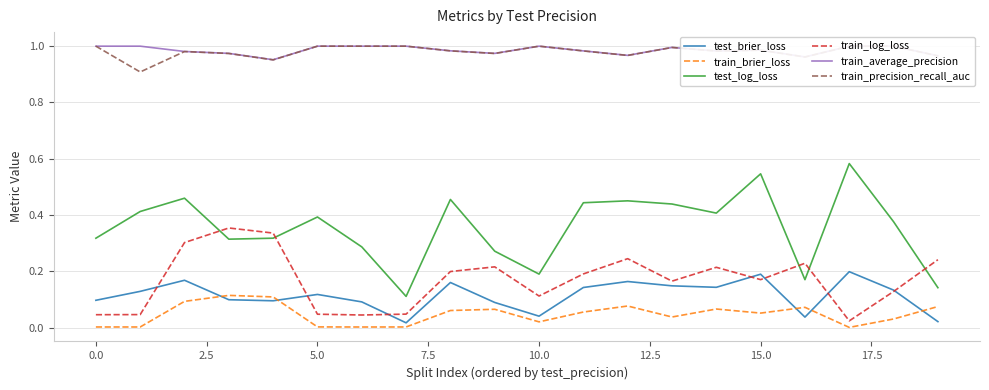

True or false: train_average_precision and test_log_loss cross at least once.

False